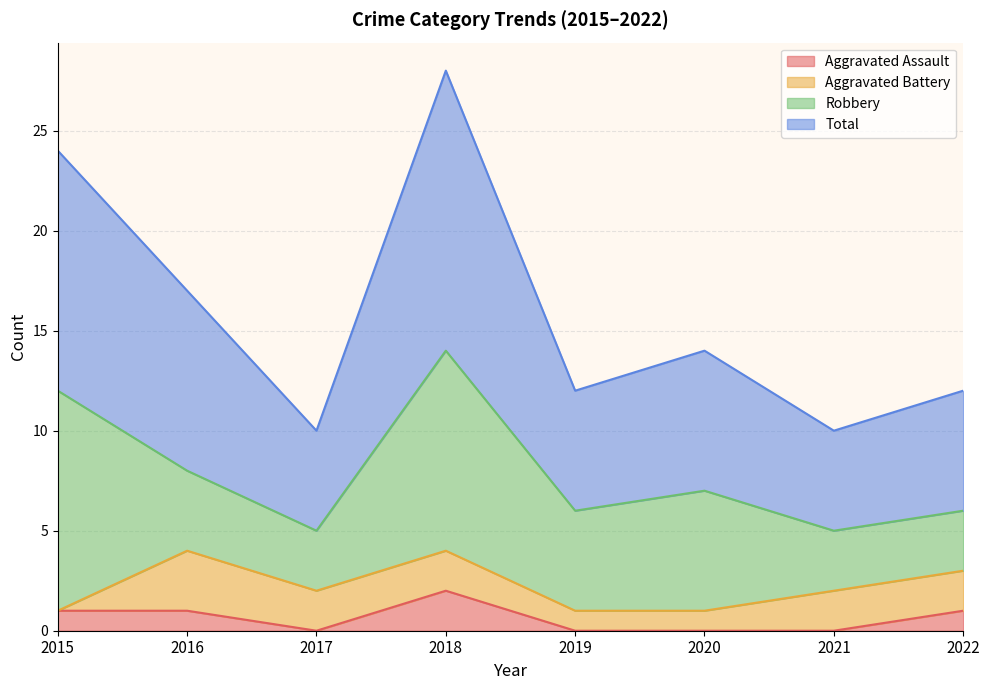

In Total, how many points are higher than both neighbors (excluding endpoints)?

2